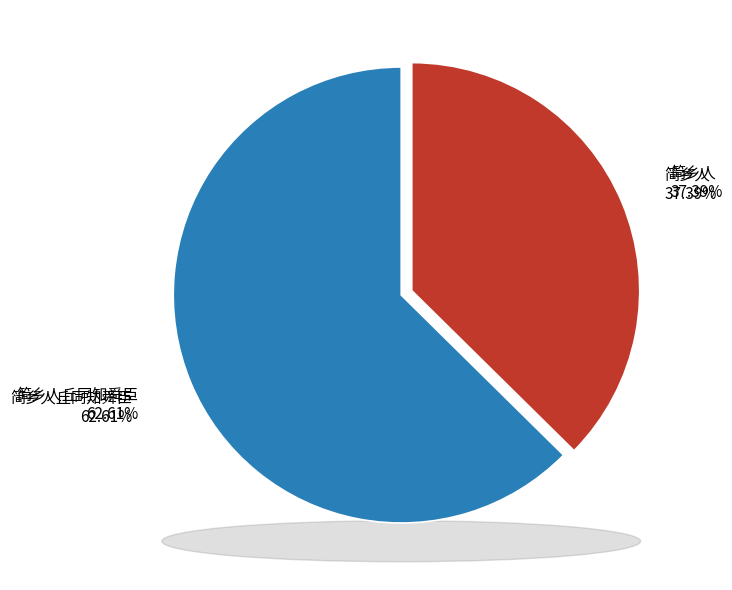

How many slices are in this pie chart?

2